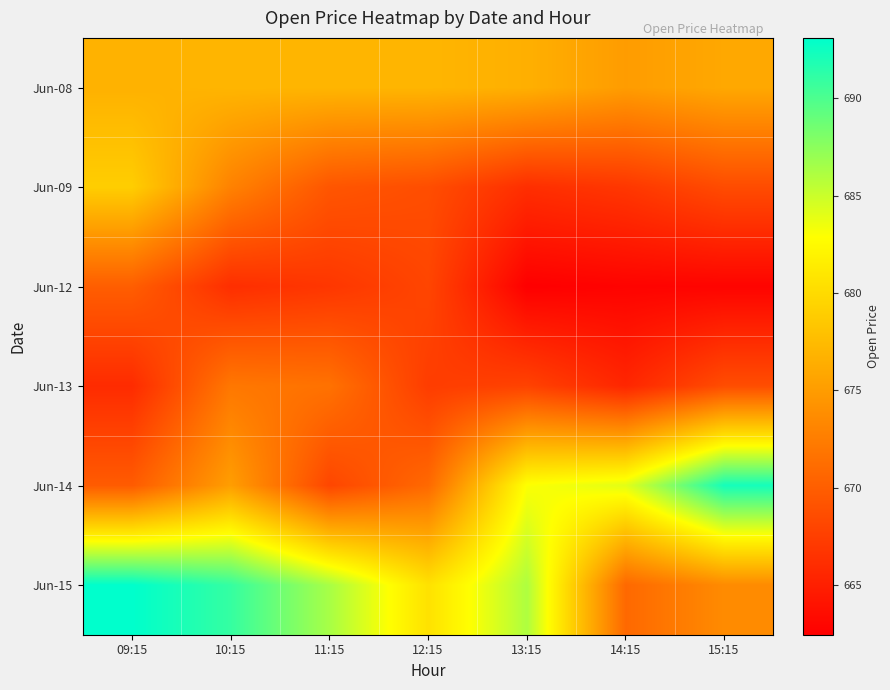

How many data points does each series have?

7